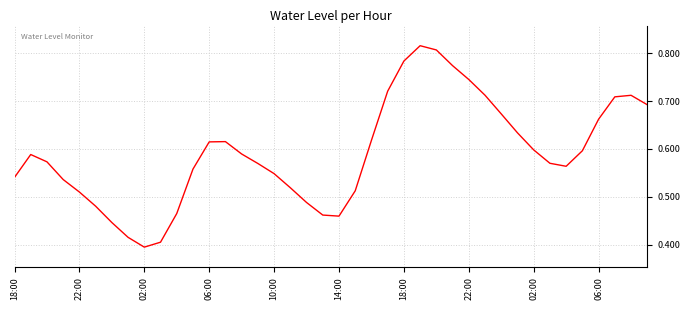

How many lines are shown in the chart?

1